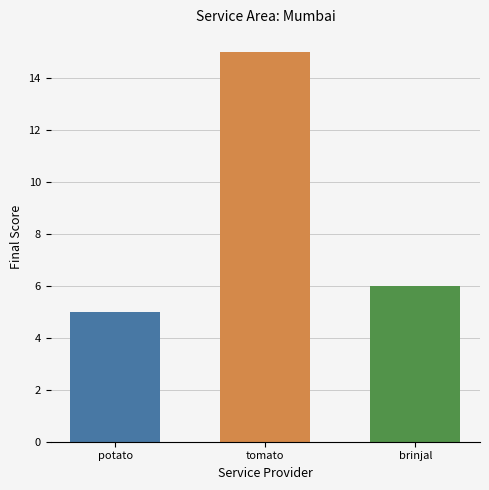

Rank the categories by value from lowest to highest.

potato, brinjal, tomato